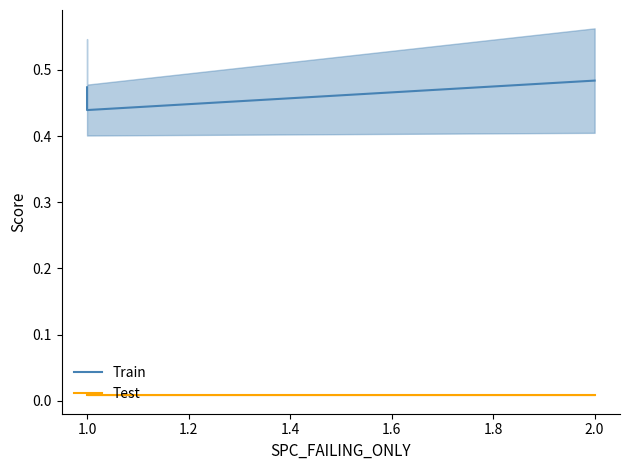

Rank the series at 1.0 from lowest to highest value.

Test, Train